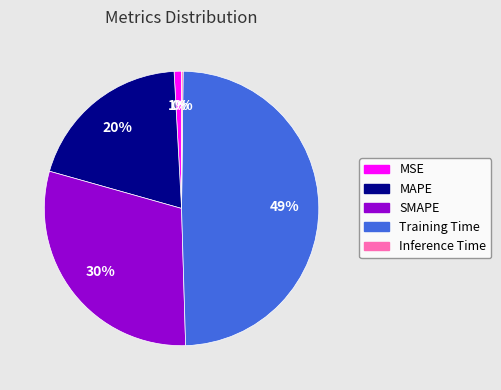

What is the largest slice in the pie chart?

Training Time